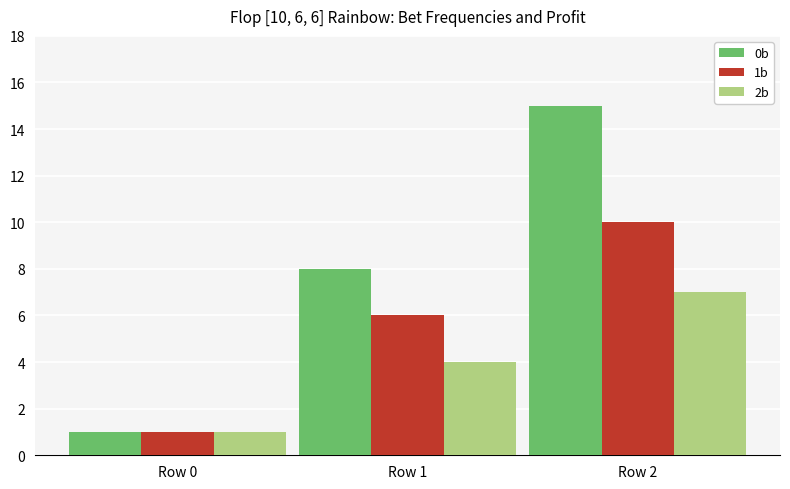

What is the average value of the 1b series?

6